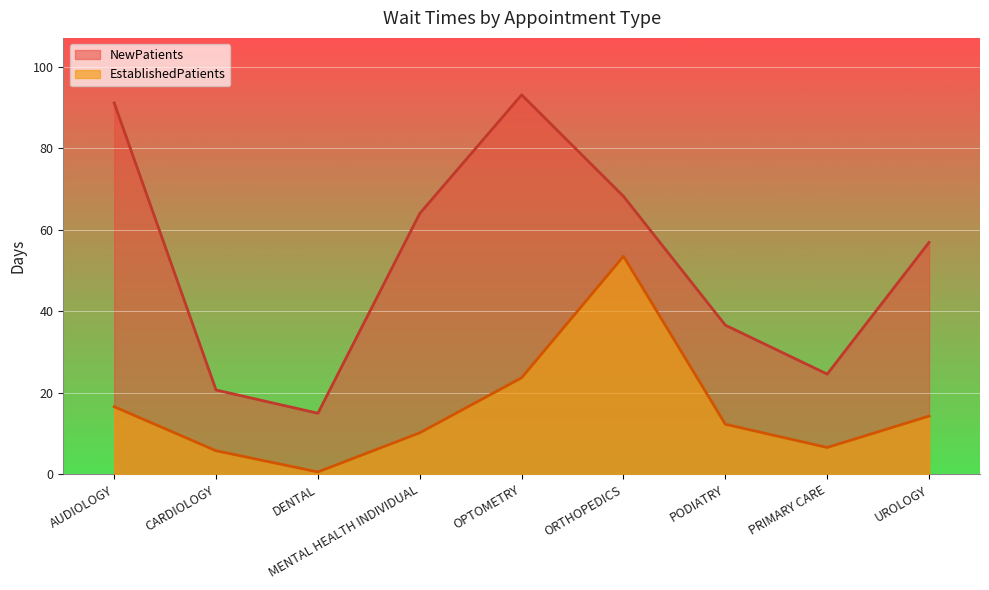

Rank the series by their maximum value, from lowest to highest.

EstablishedPatients, NewPatients